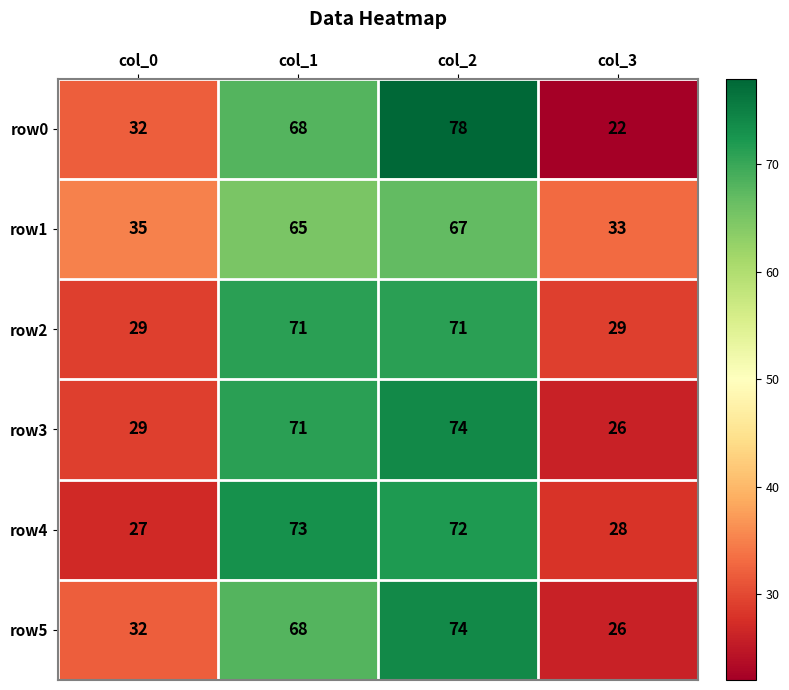

How many series are shown in this chart?

6